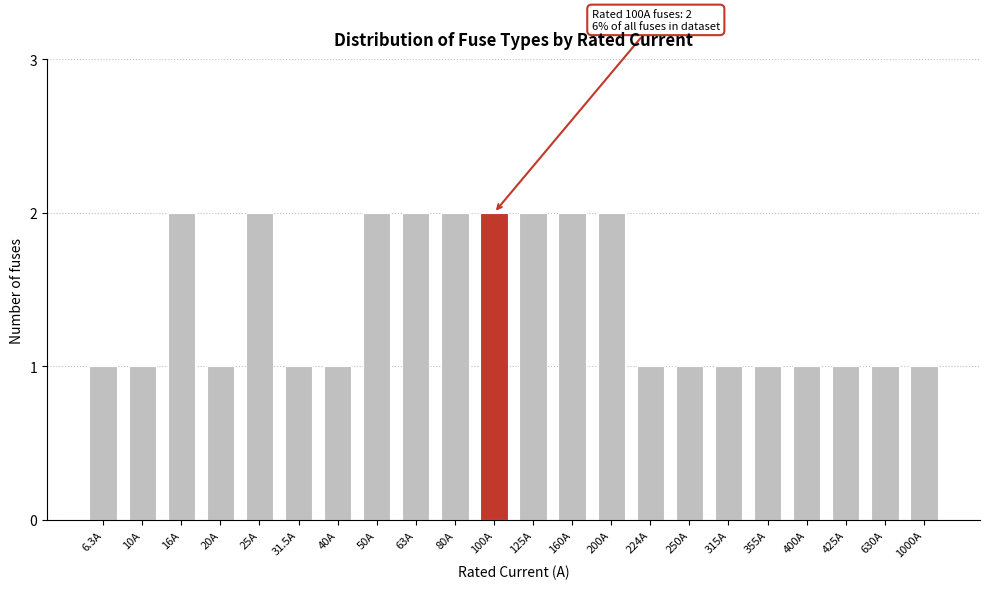

Reading left to right, transcribe all the data shown in this chart.

6.3A=1	10A=1	16A=2	20A=1	25A=2	31.5A=1	40A=1	50A=2	63A=2	80A=2	100A=2	125A=2	160A=2	200A=2	224A=1	250A=1	315A=1	355A=1	400A=1	425A=1	630A=1	1000A=1